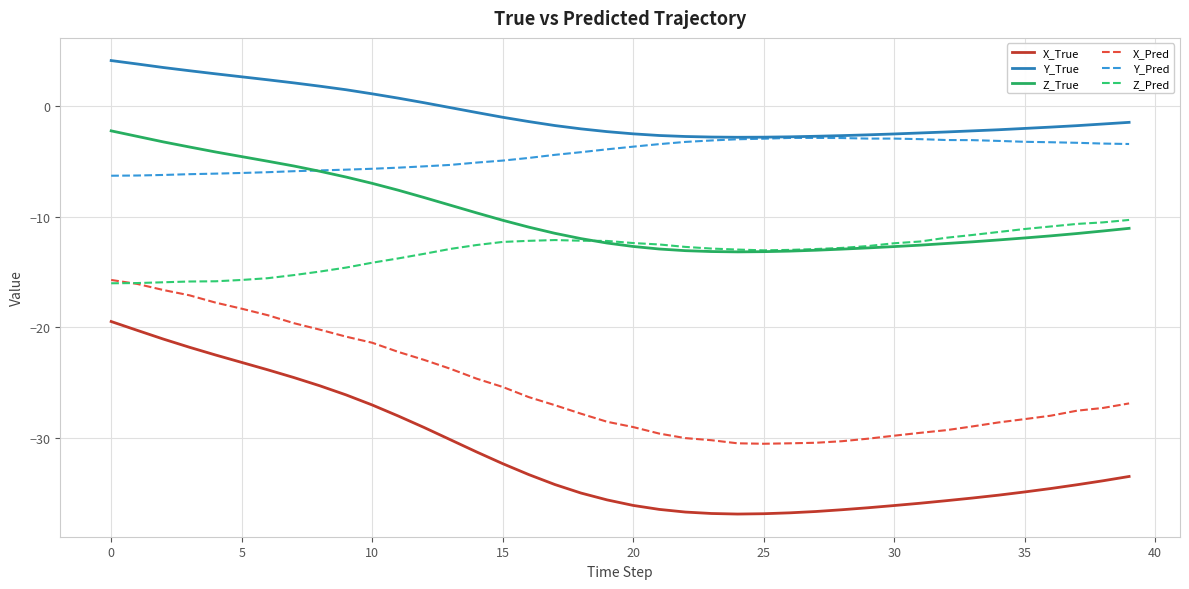

Does the chart display data point markers on the line(s)?

No